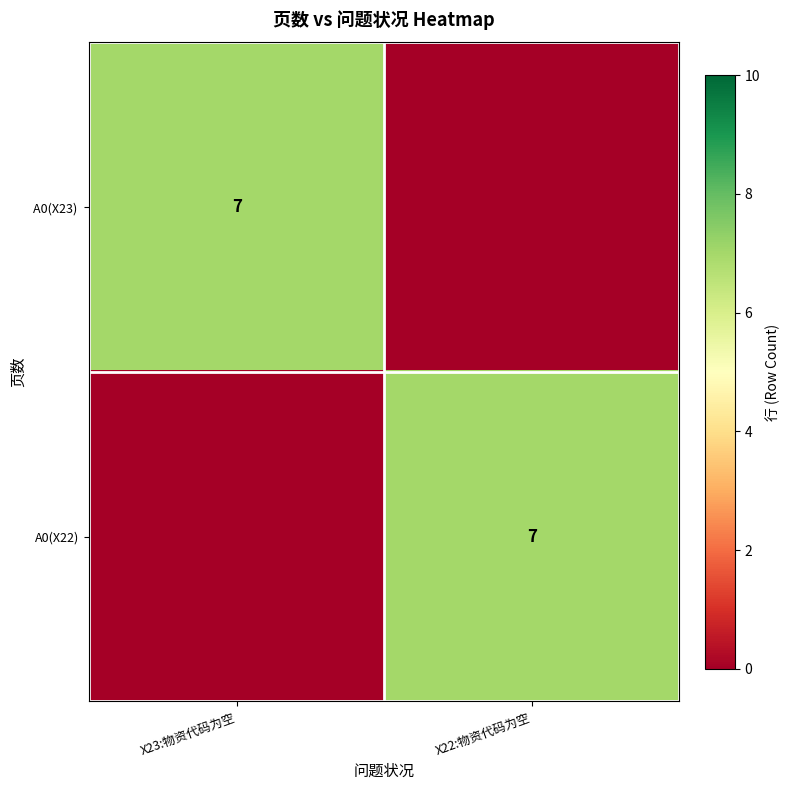

At which category is the sum across all series the highest?

X23:物资代码为空